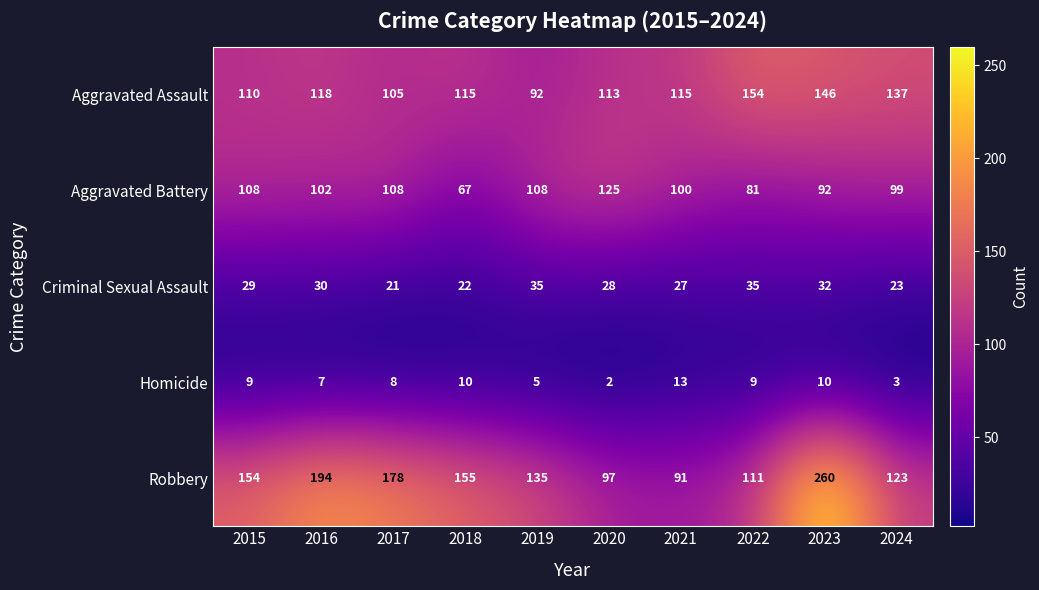

What value does the Aggravated Assault series have at 2023, to the nearest 10?

150